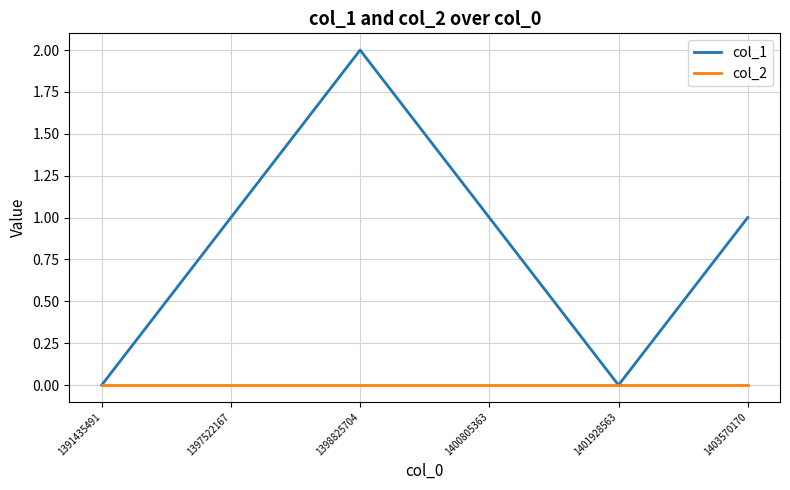

List the series in order of their overall mean, highest first.

col_1, col_2